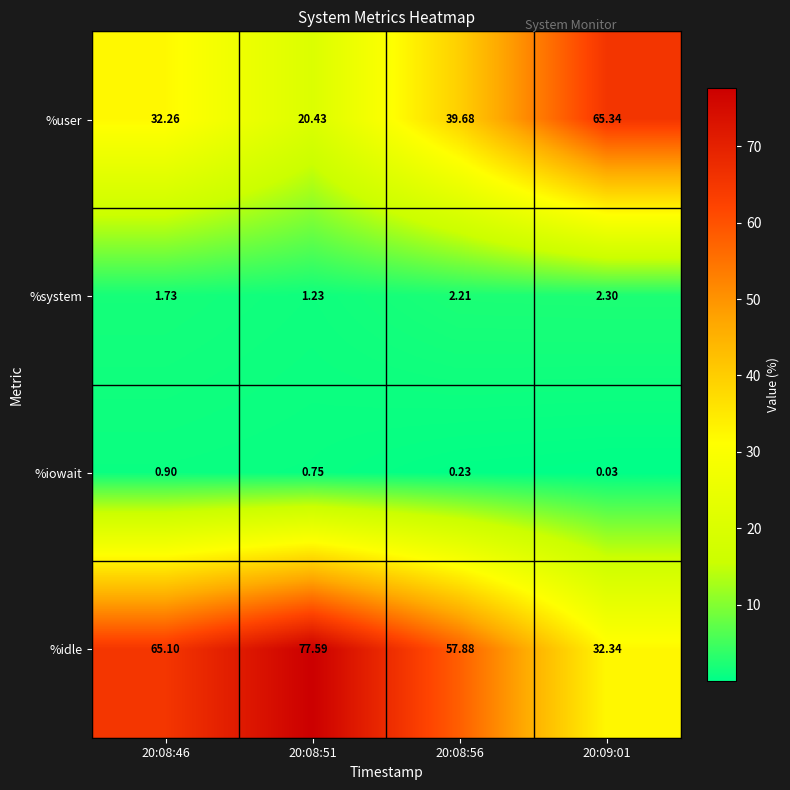

List the series in order of their peak value, lowest first.

%iowait, %system, %user, %idle